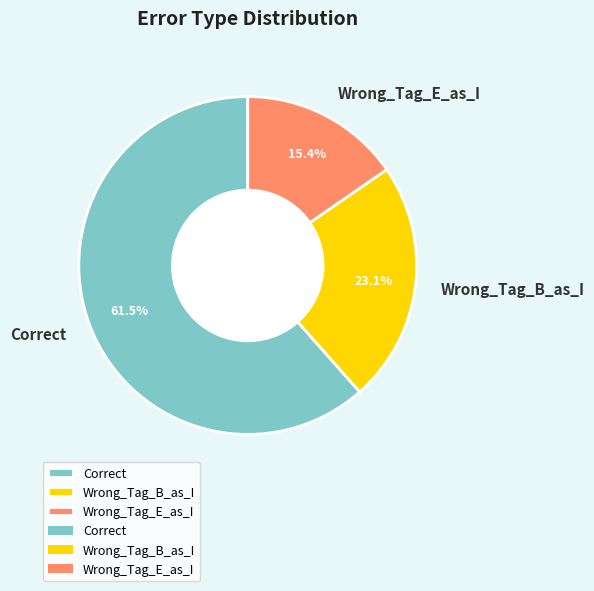

Which slice represents more than half of the pie?

Correct